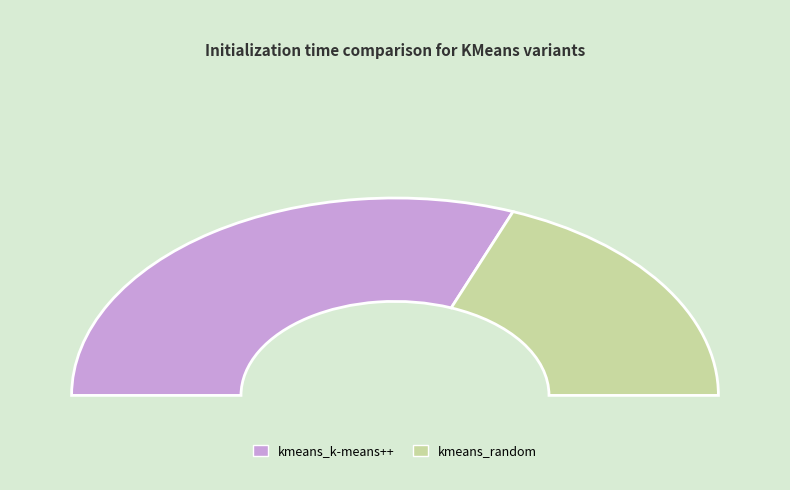

What is the change in value from kmeans_k-means++ to kmeans_random?

-1.2